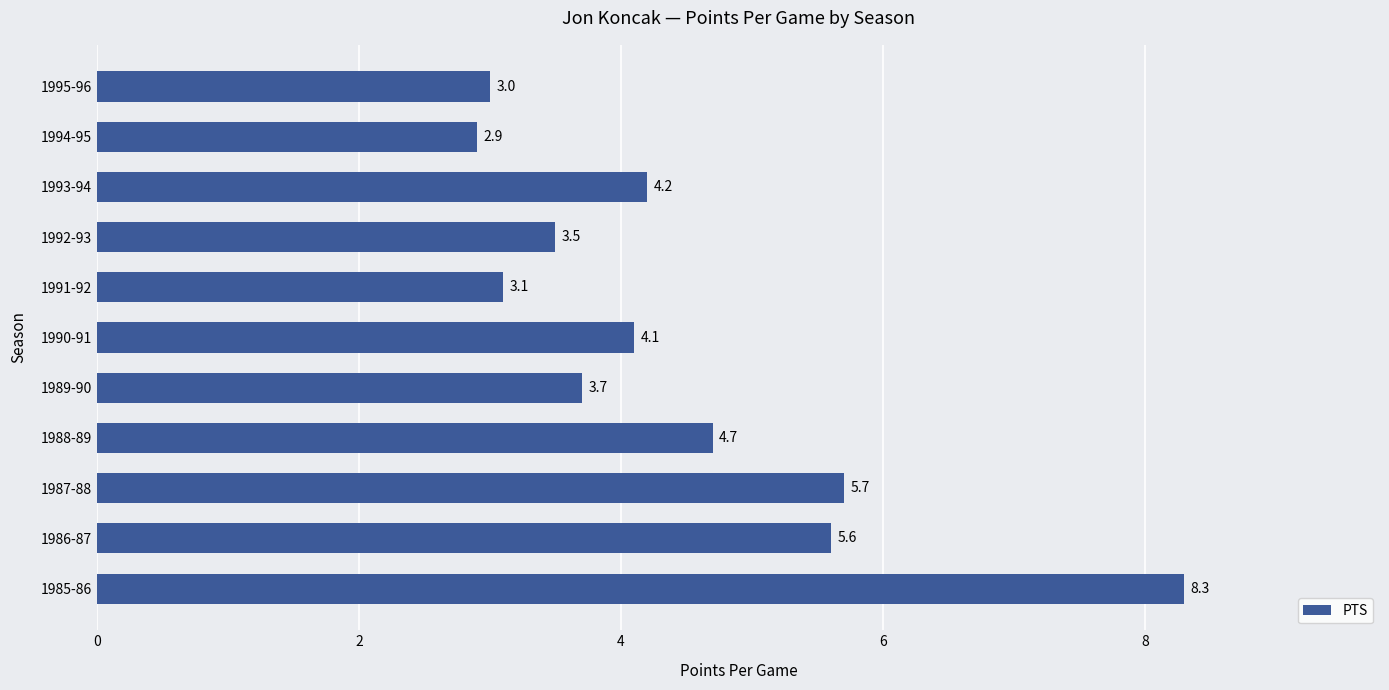

At which label is the value closest to 5?

1988-89